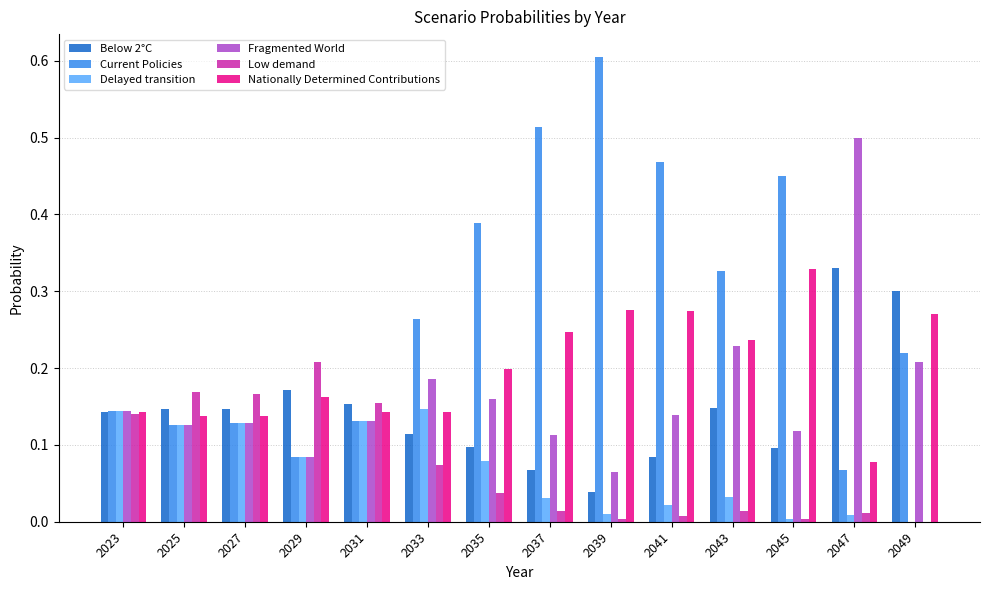

How many groups of bars are there?

14